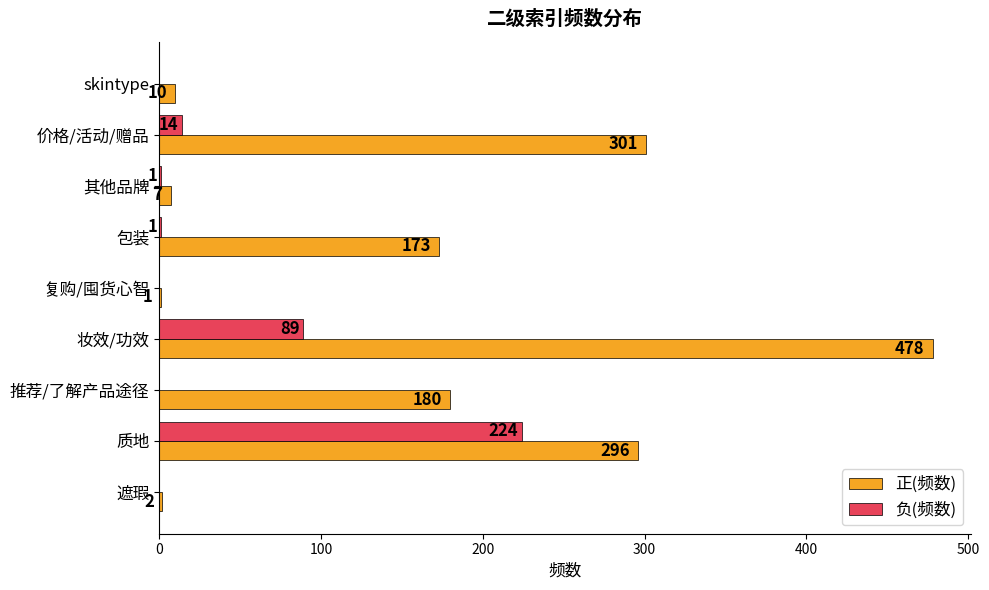

At which label does 负(频数) reach its peak?

质地